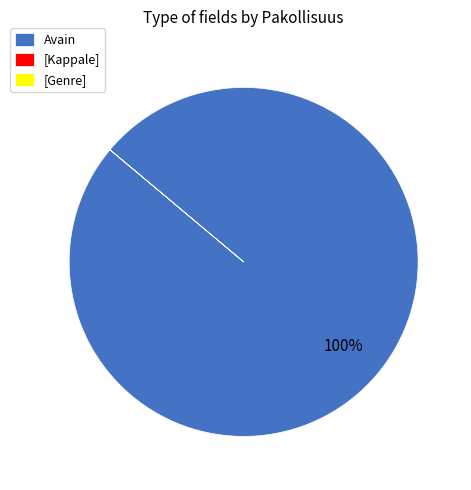

Which category accounts for the majority?

Avain